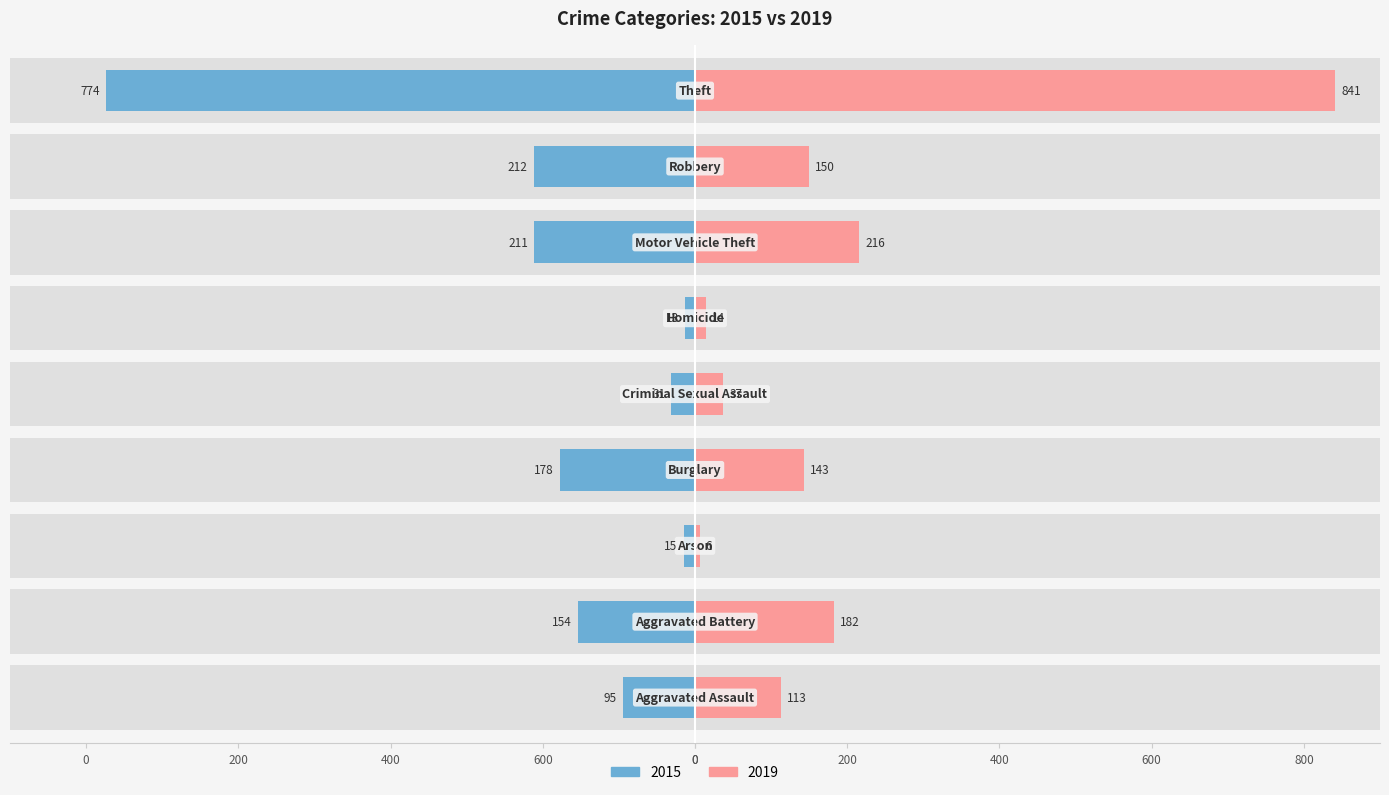

Reading left to right, list all the values displayed in this chart.

2015: Aggravated Assault=-95	Aggravated Battery=-154	Arson=-15	Burglary=-178	Criminal Sexual Assault=-31	Homicide=-13	Motor Vehicle Theft=-211	Robbery=-212	Theft=-774
2019: Aggravated Assault=113	Aggravated Battery=182	Arson=6	Burglary=143	Criminal Sexual Assault=37	Homicide=14	Motor Vehicle Theft=216	Robbery=150	Theft=841